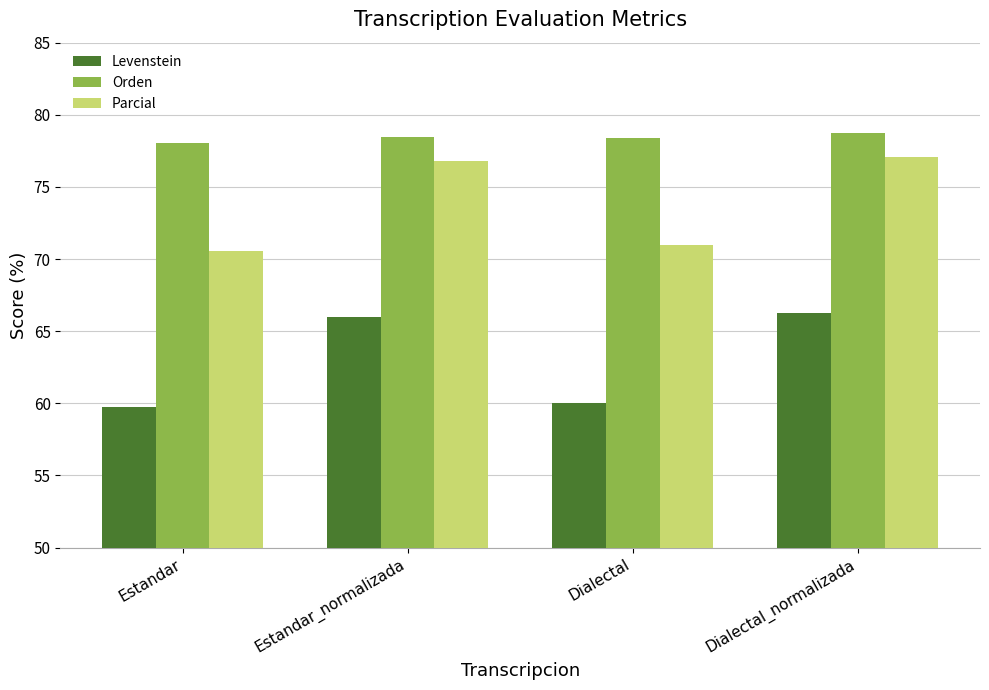

How many groups of bars are there?

4